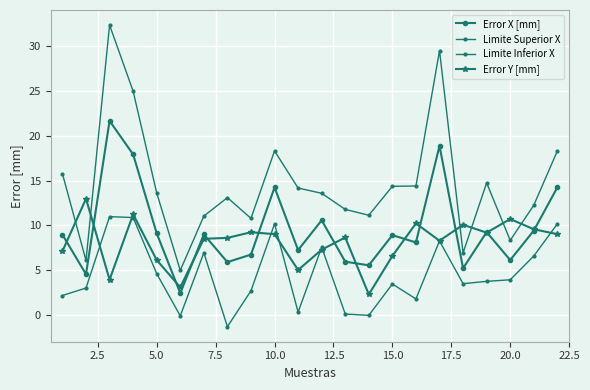

How many distinct data groups are displayed?

4